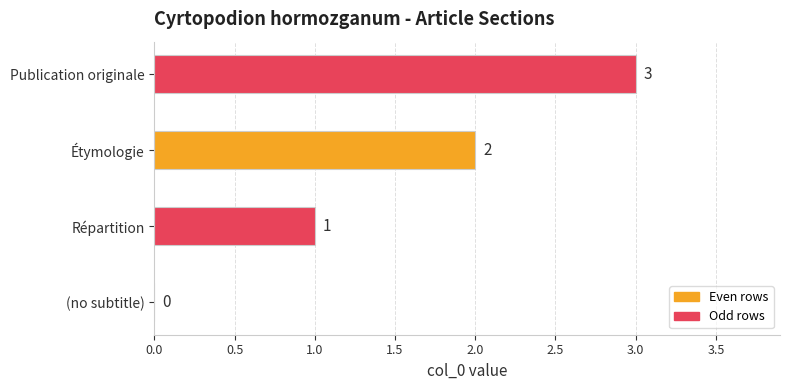

How many distinct data groups are displayed?

1